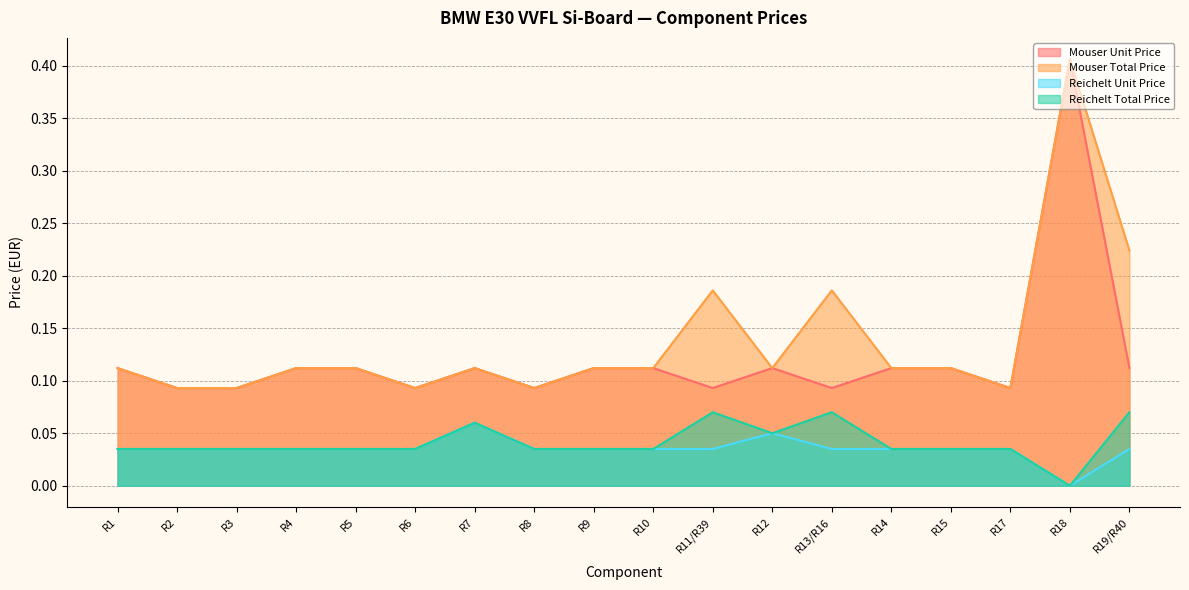

Reading left to right, transcribe all the data shown in this chart.

Mouser Unit Price: 0.1	0.1	0.1	0.1	0.1	0.1	0.1	0.1	0.1	0.1	0.1	0.1	0.1	0.1	0.1	0.1	0.4	0.1
Mouser Total Price: 0.1	0.1	0.1	0.1	0.1	0.1	0.1	0.1	0.1	0.1	0.2	0.1	0.2	0.1	0.1	0.1	0.4	0.2
Reichelt Unit Price: 0.0	0.0	0.0	0.0	0.0	0.0	0.1	0.0	0.0	0.0	0.0	0.1	0.0	0.0	0.0	0.0	0.0	0.0
Reichelt Total Price: 0.0	0.0	0.0	0.0	0.0	0.0	0.1	0.0	0.0	0.0	0.1	0.1	0.1	0.0	0.0	0.0	0.0	0.1